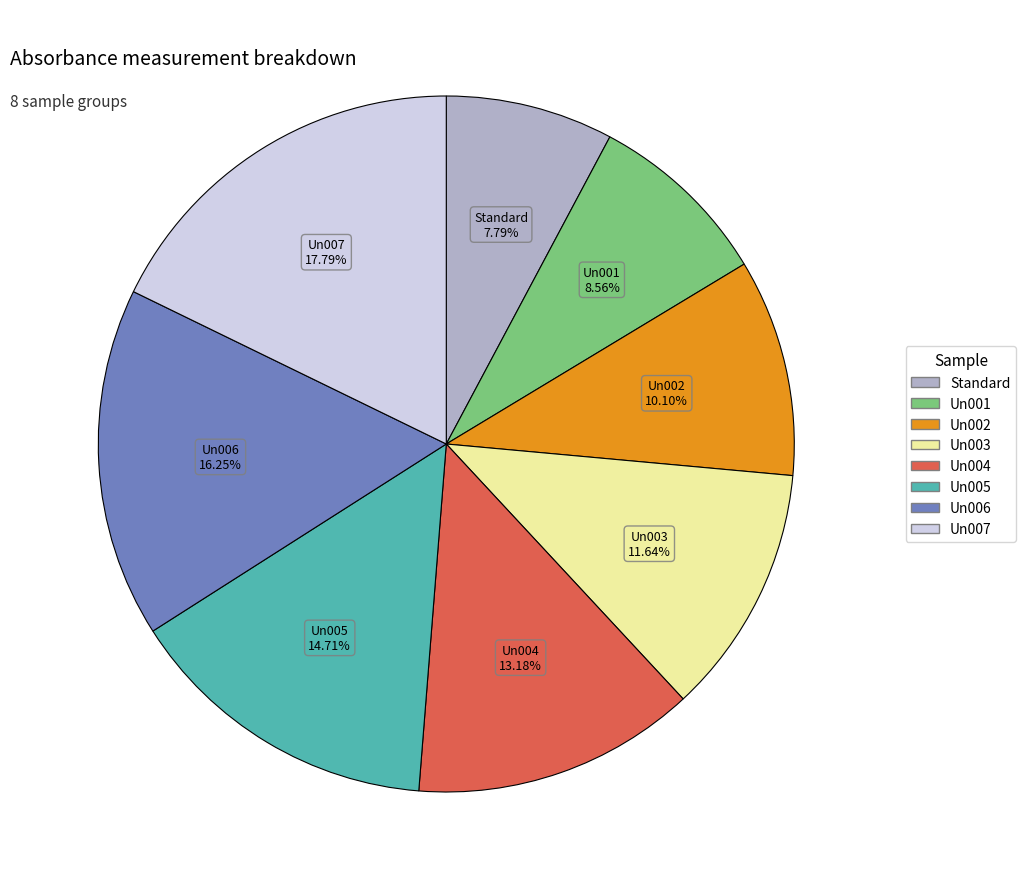

To the nearest percent, what is the difference between the Standard and Un001 slice percentages?

1%